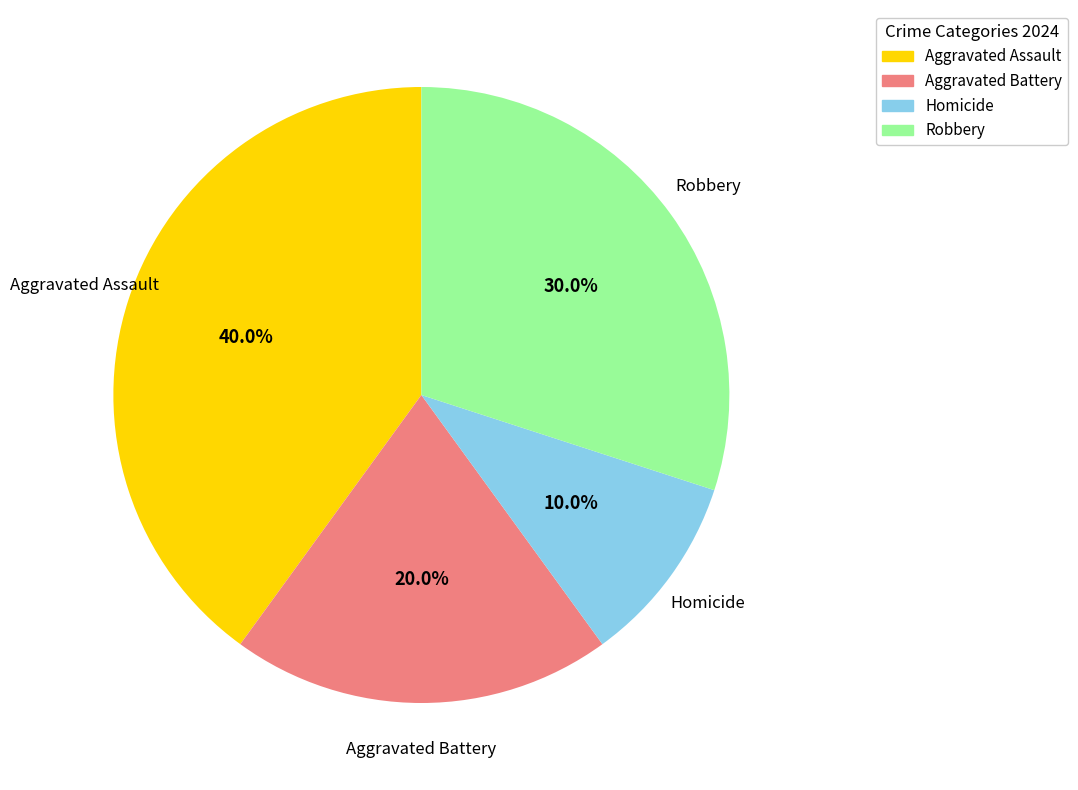

Is Homicide the majority of the pie?

No